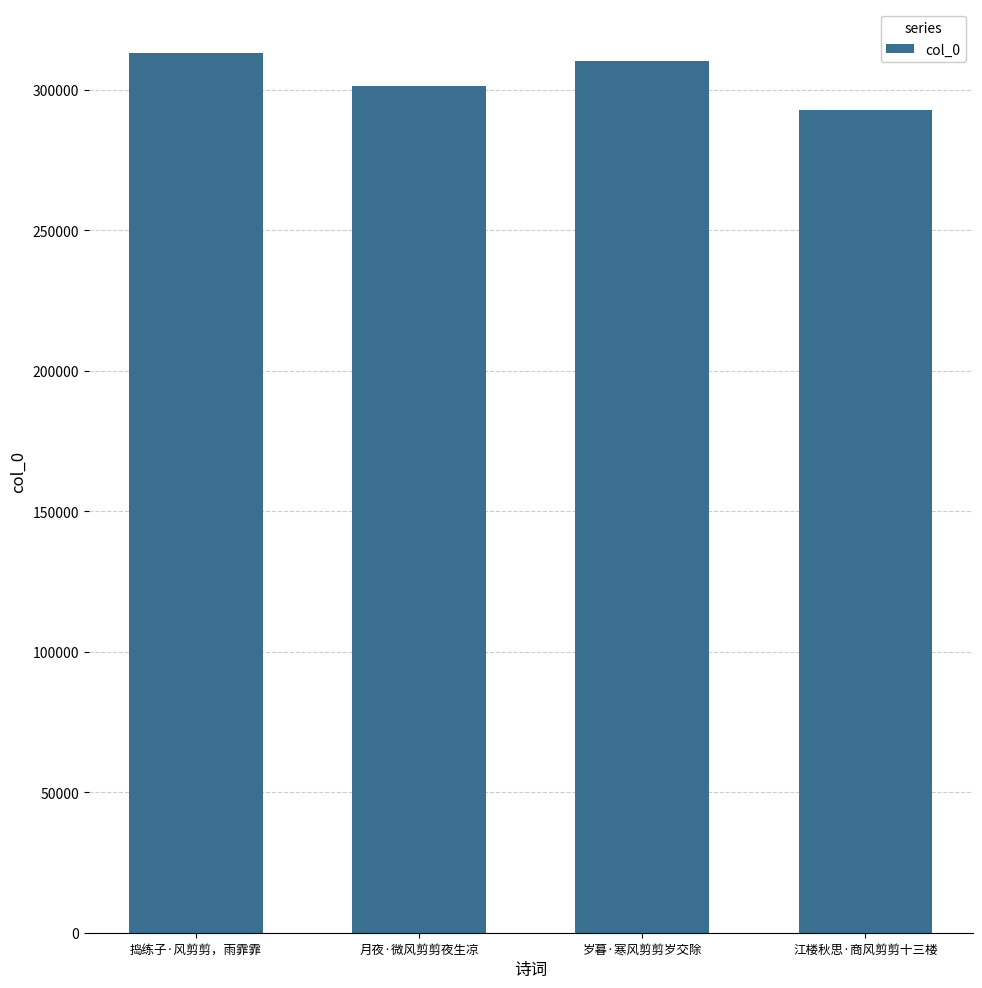

List the labels in order of value, smallest first.

江楼秋思·商风剪剪十三楼, 月夜·微风剪剪夜生凉, 岁暮·寒风剪剪岁交除, 捣练子·风剪剪，雨霏霏